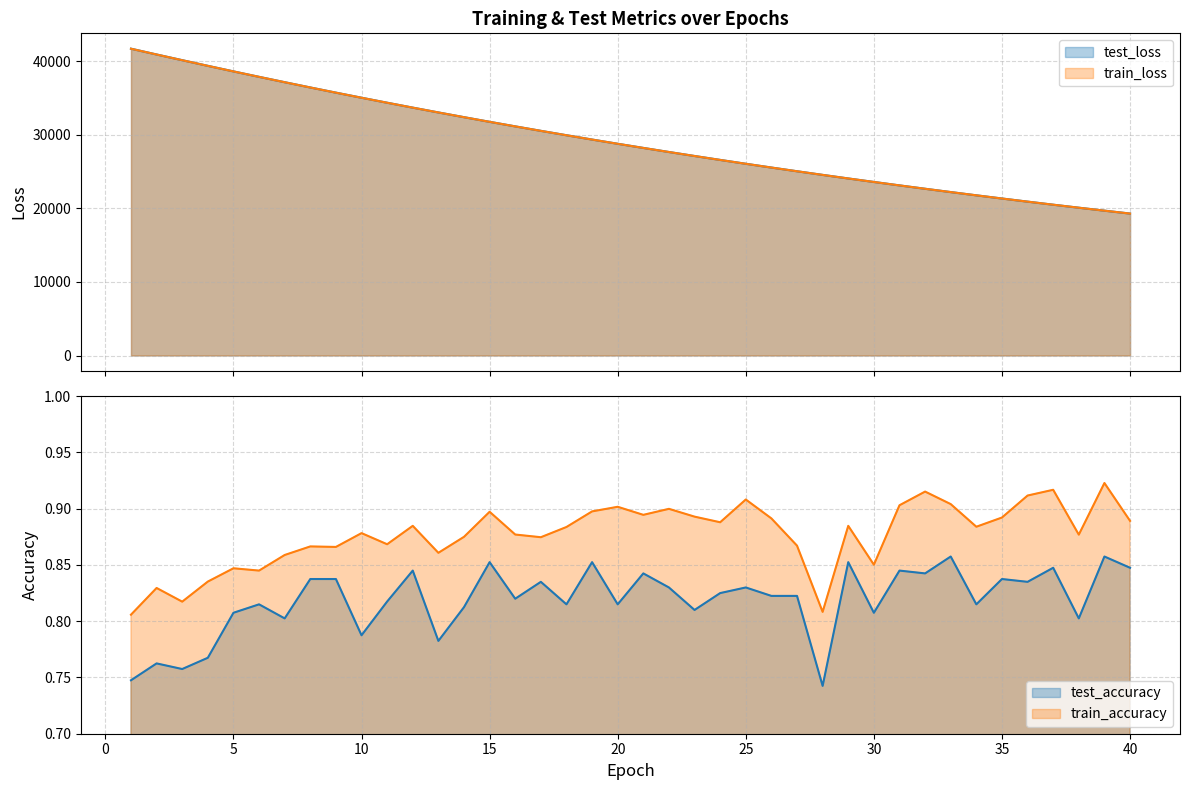

Read the test_loss value at 27.

25043.0